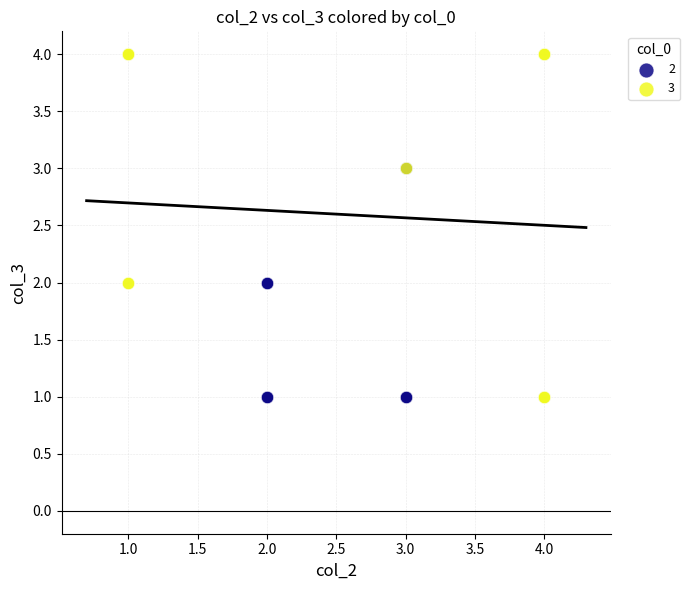

Which series reaches the maximum Y coordinate?

3